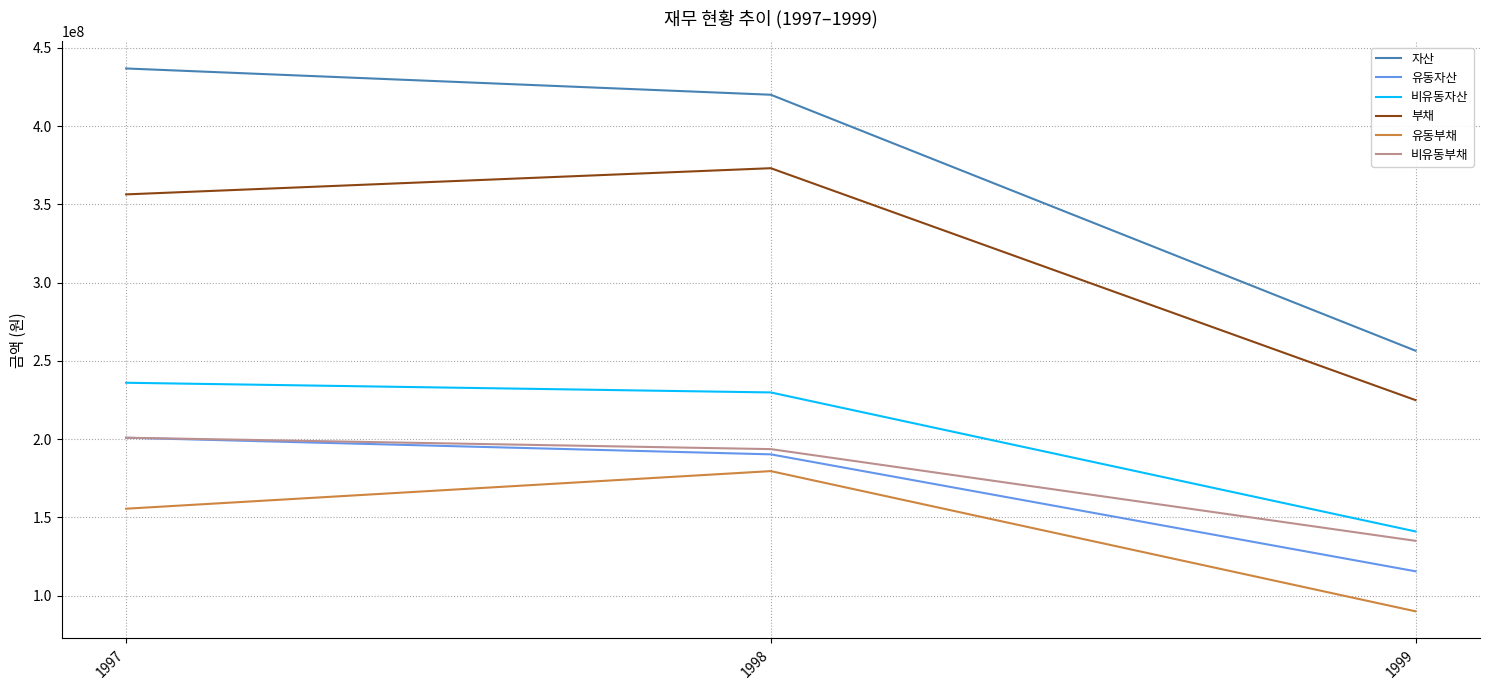

Count the 유동자산 values in the range 115522736 to 200882498.

3